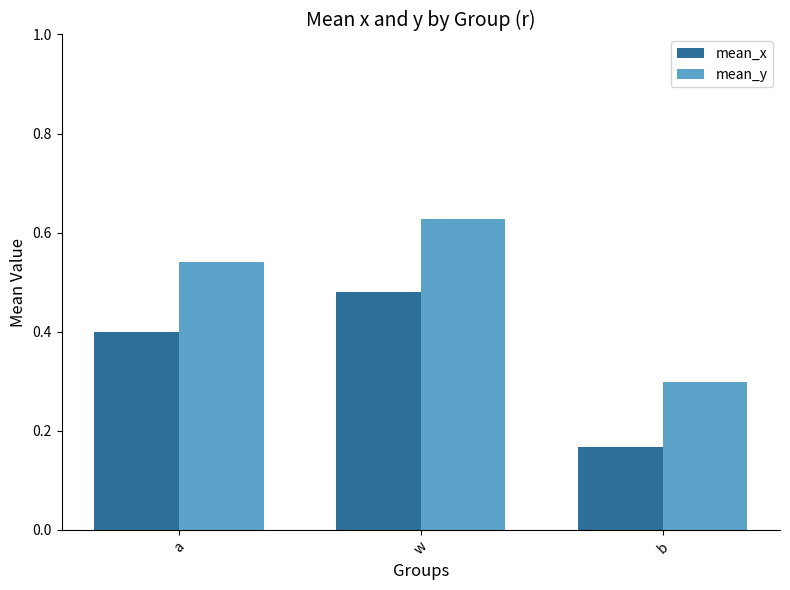

How many bars are there in each group?

2